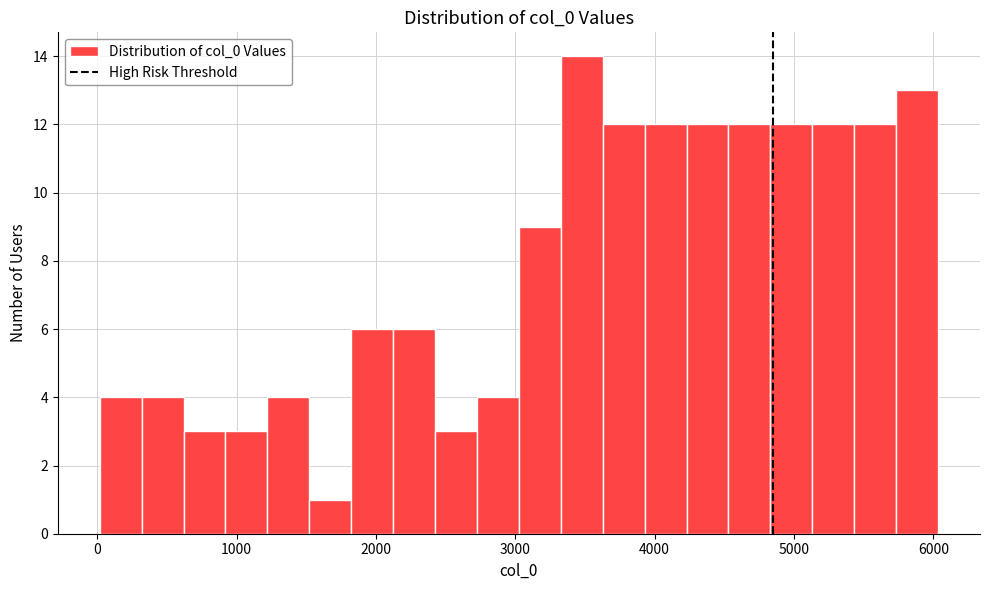

Read against the x-axis, roughly where is the centre of the tallest bar?

3500